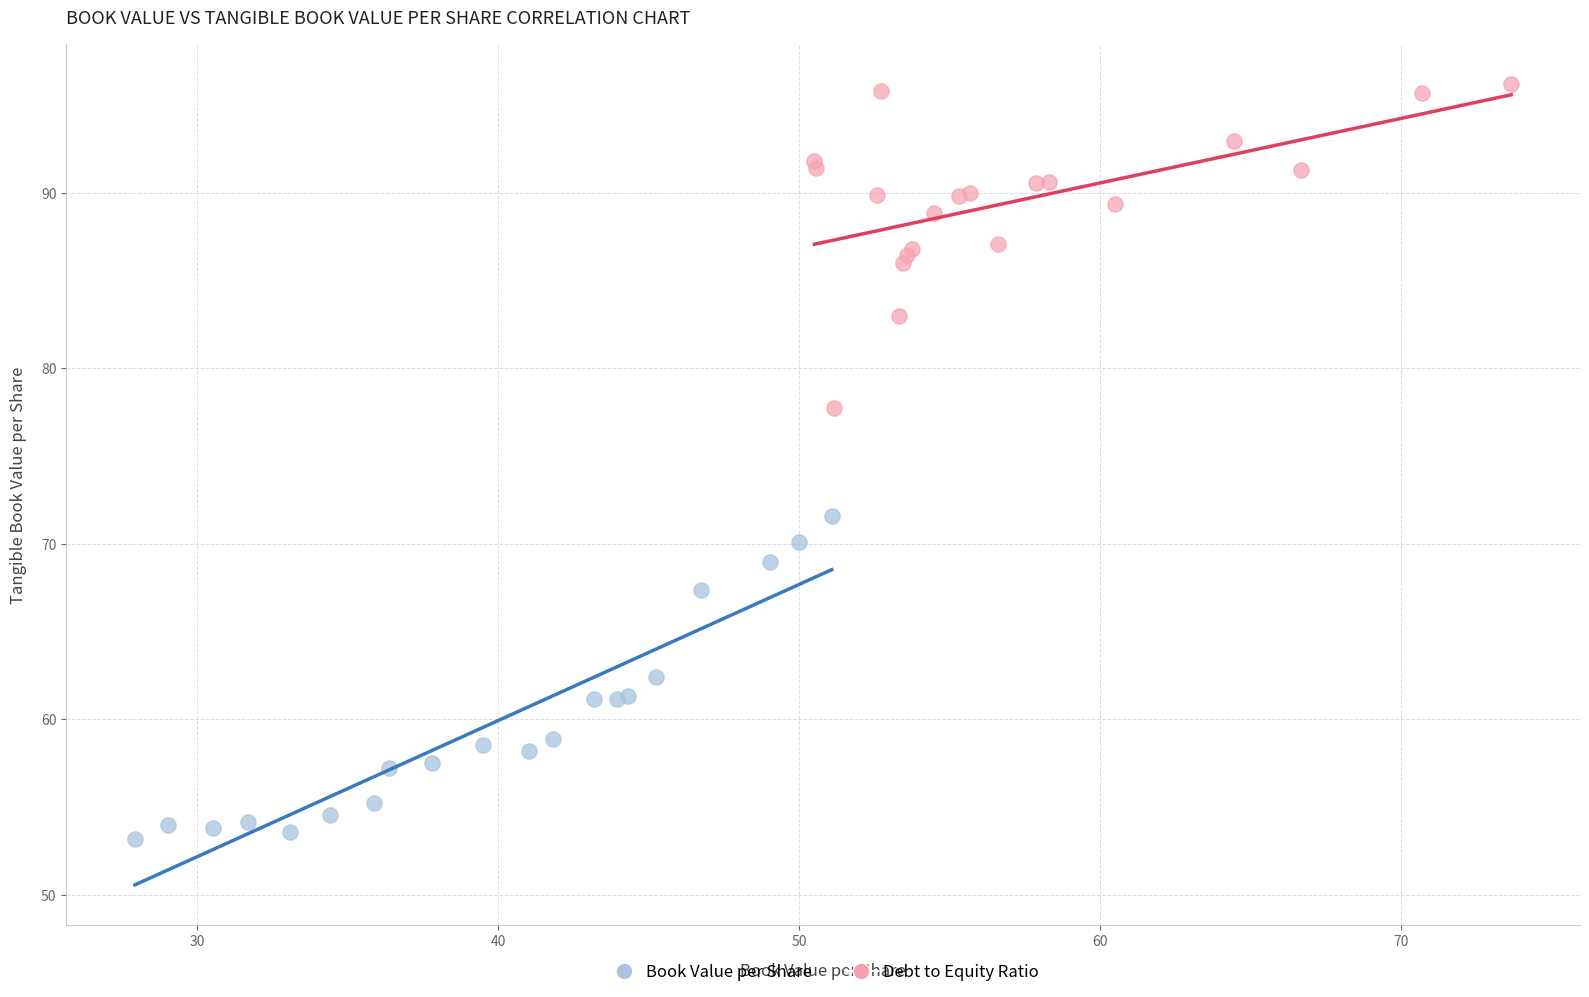

Which series contains the lowest Y value?

Book Value per Share